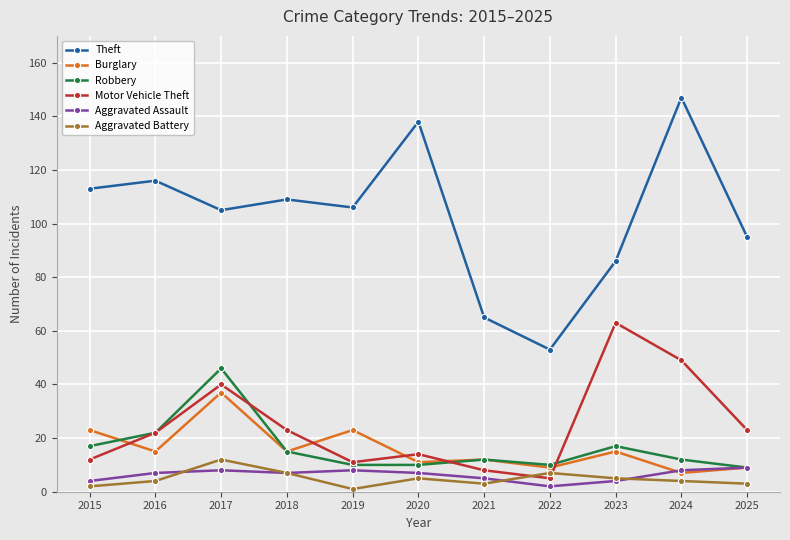

What is the total value across all series at 2024?

227